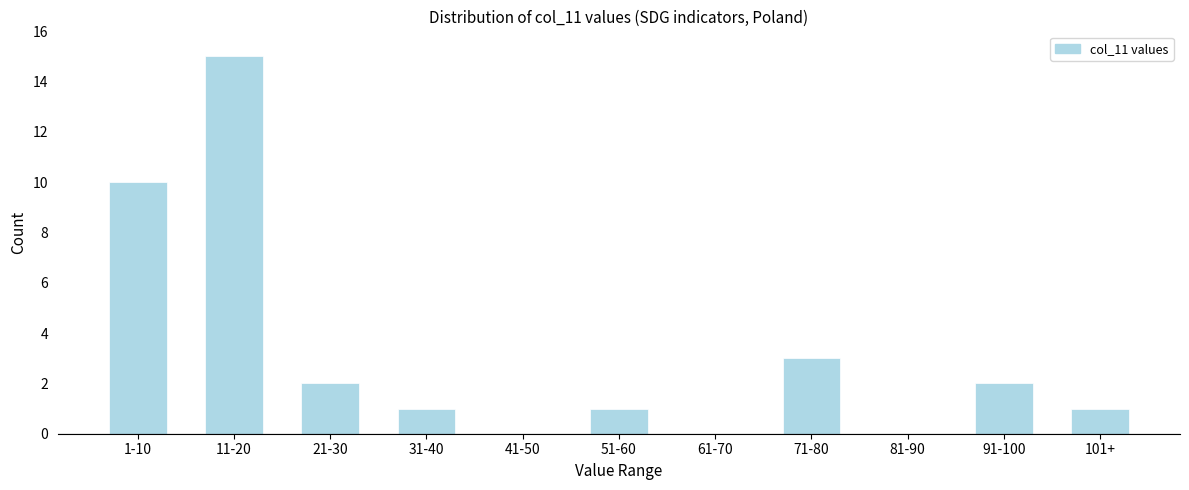

Reading left to right, extract all data points from this chart.

1-10=10	11-20=15	21-30=2	31-40=1	41-50=0	51-60=1	61-70=0	71-80=3	81-90=0	91-100=2	101+=1